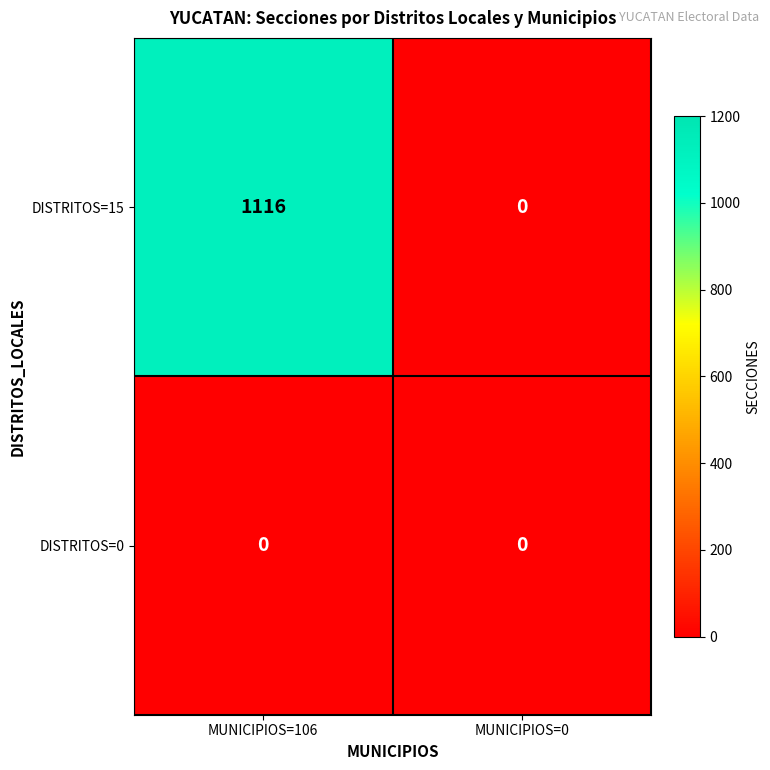

The DISTRITOS=15 series shows 570 at MUNICIPIOS=0. True or false?

False